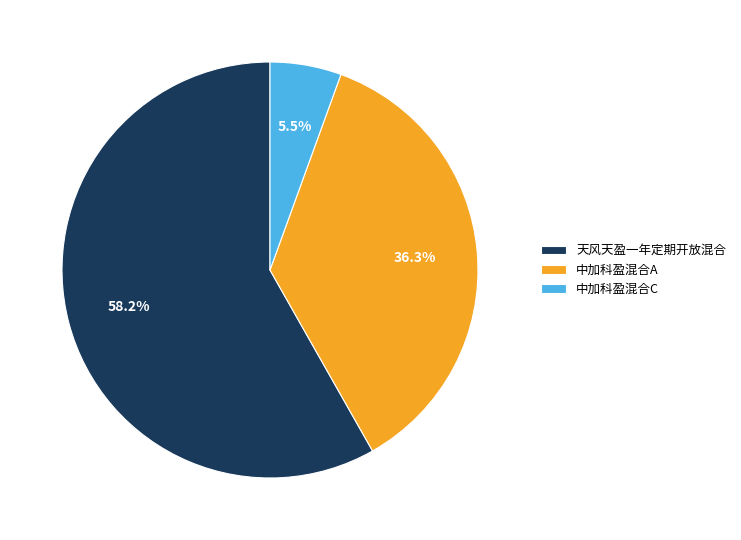

What percentage is the 中加科盈混合A slice, to the nearest percent?

36%